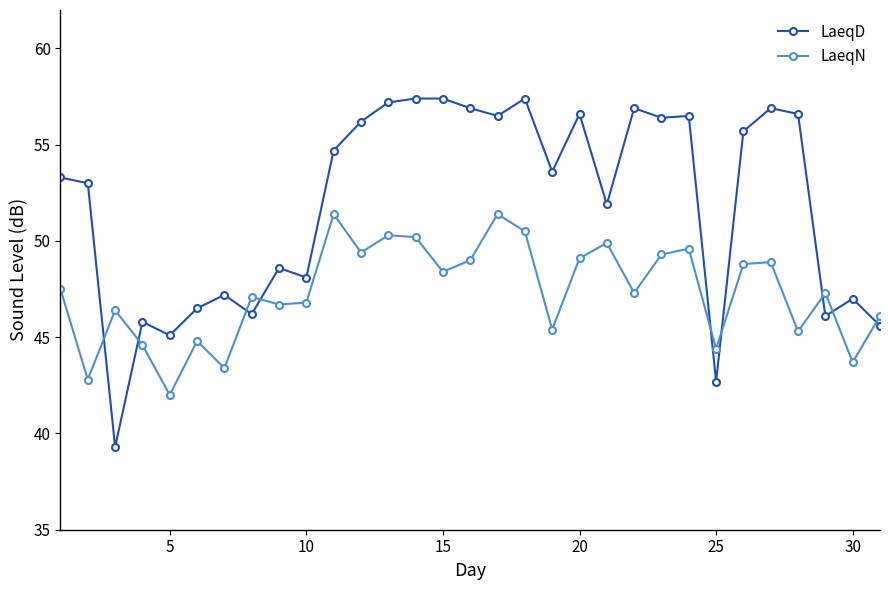

Which series has the widest spread of values?

LaeqD